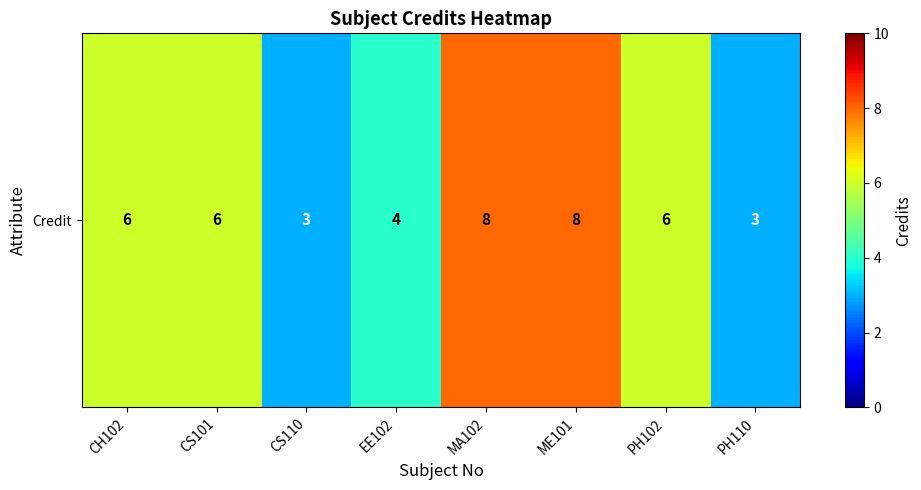

What is the smallest value displayed?

3